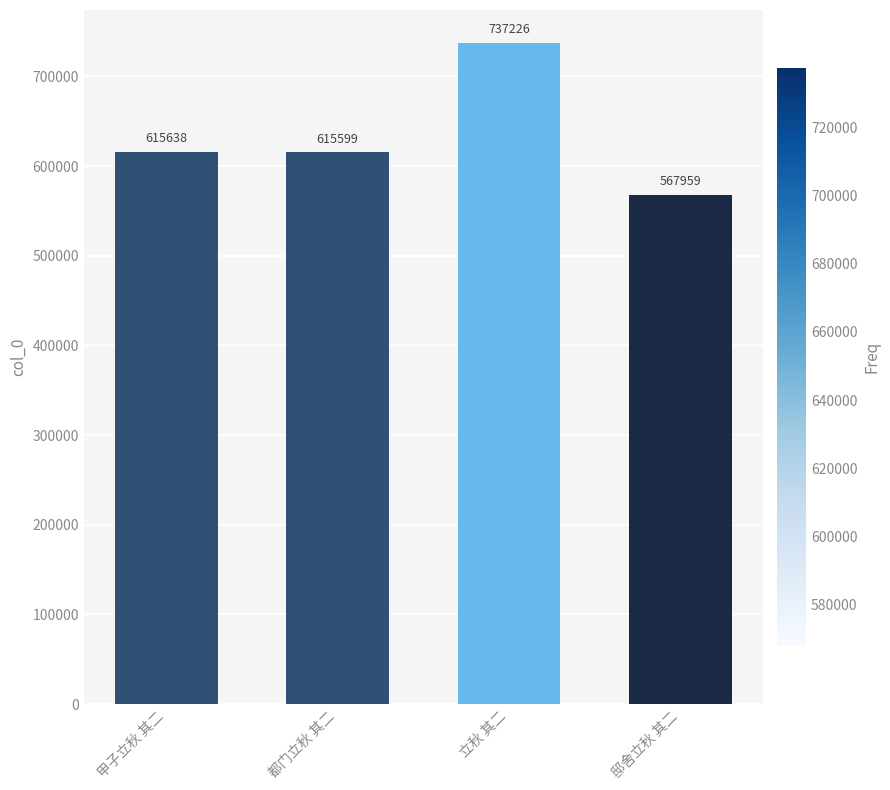

True or false: the data shows 256841 at 邸舍立秋 其二.

False